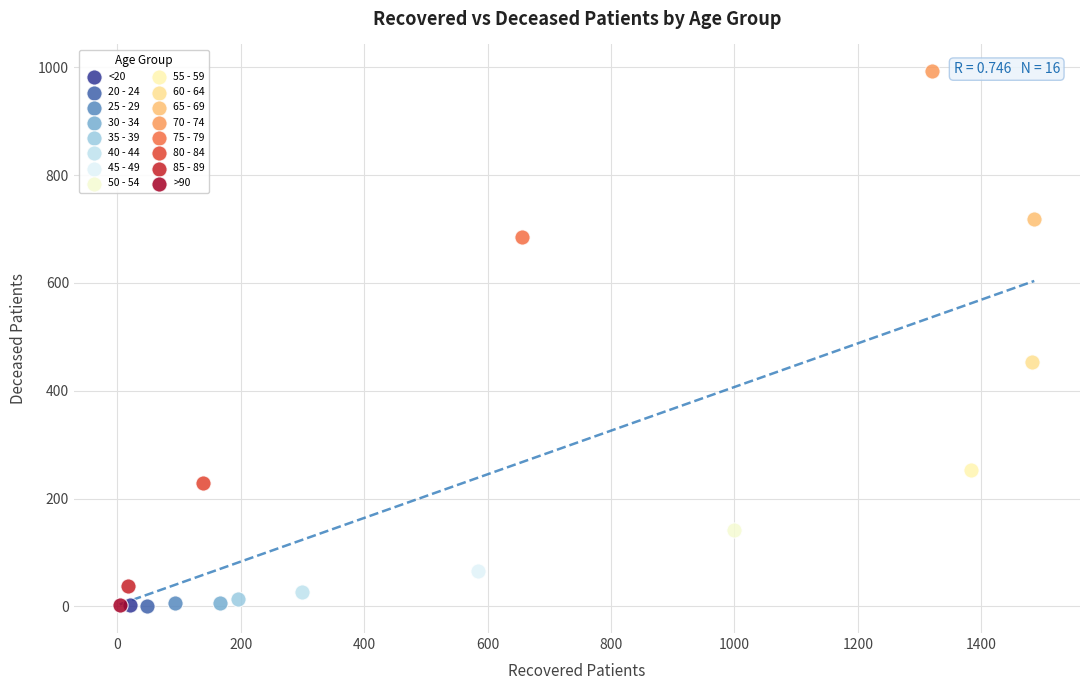

Which series reaches the maximum Y coordinate?

70 - 74